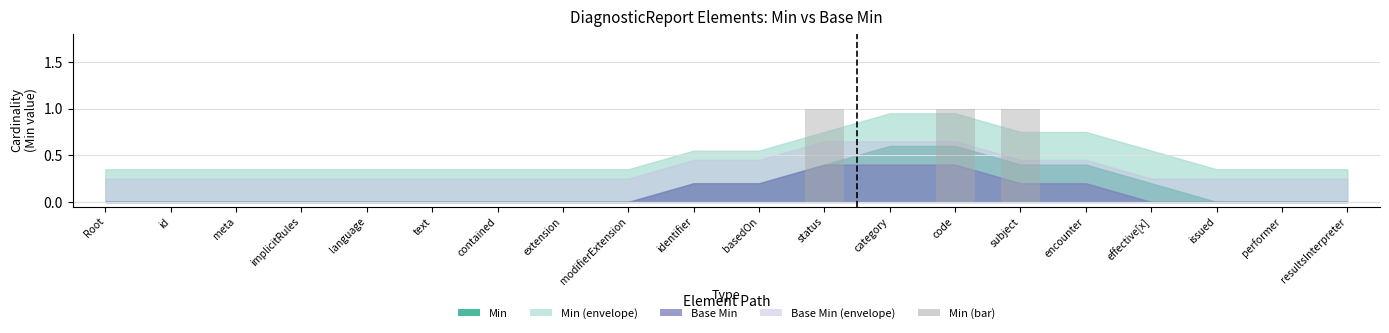

What is the sum of all values?

3